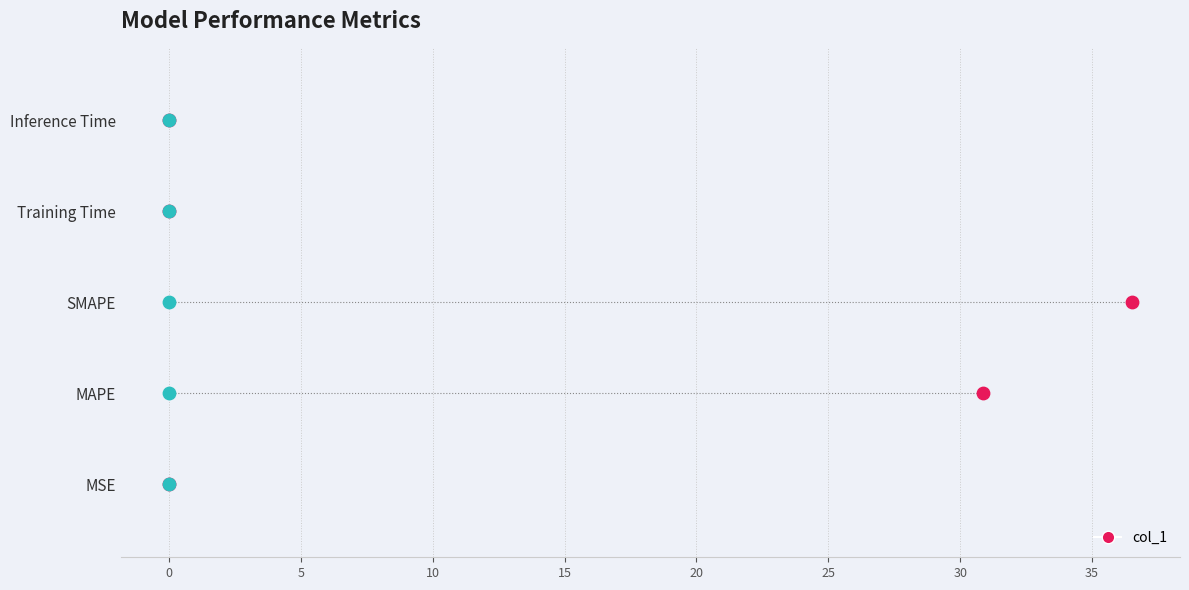

Between 10 and 5, which is larger?

10